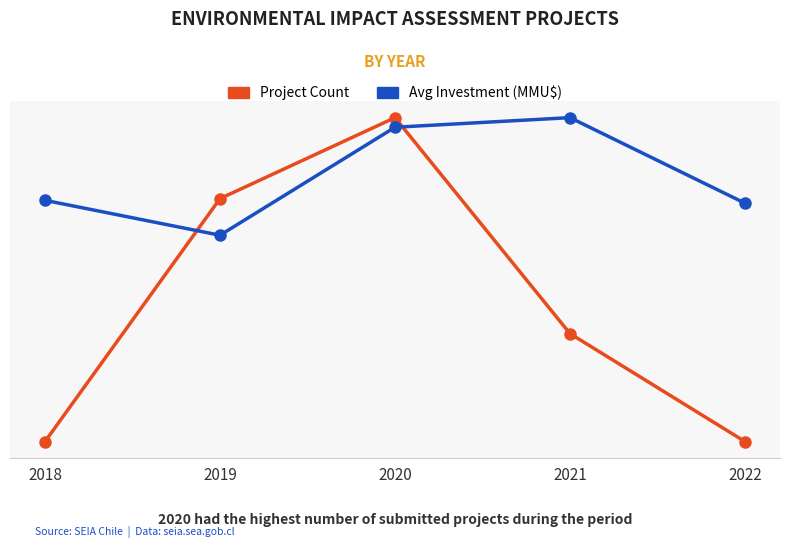

Is this an area chart (filled region under the line)?

No